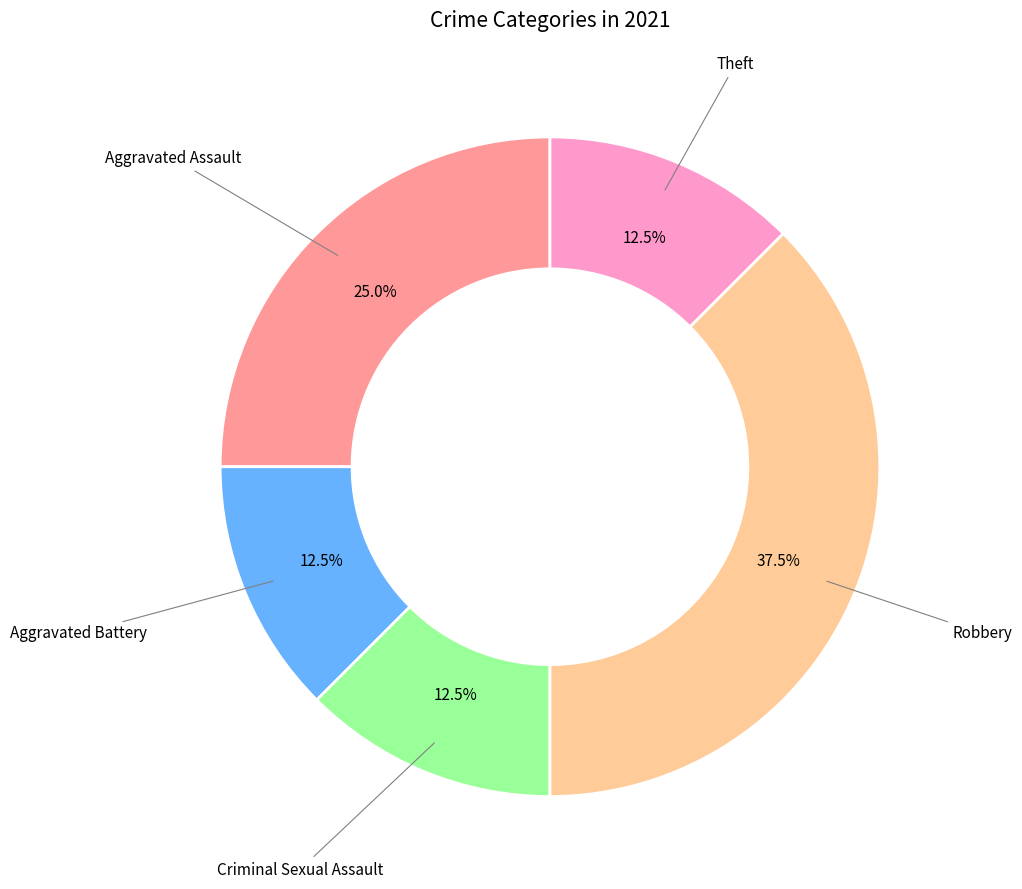

Is there a majority slice in this chart?

No